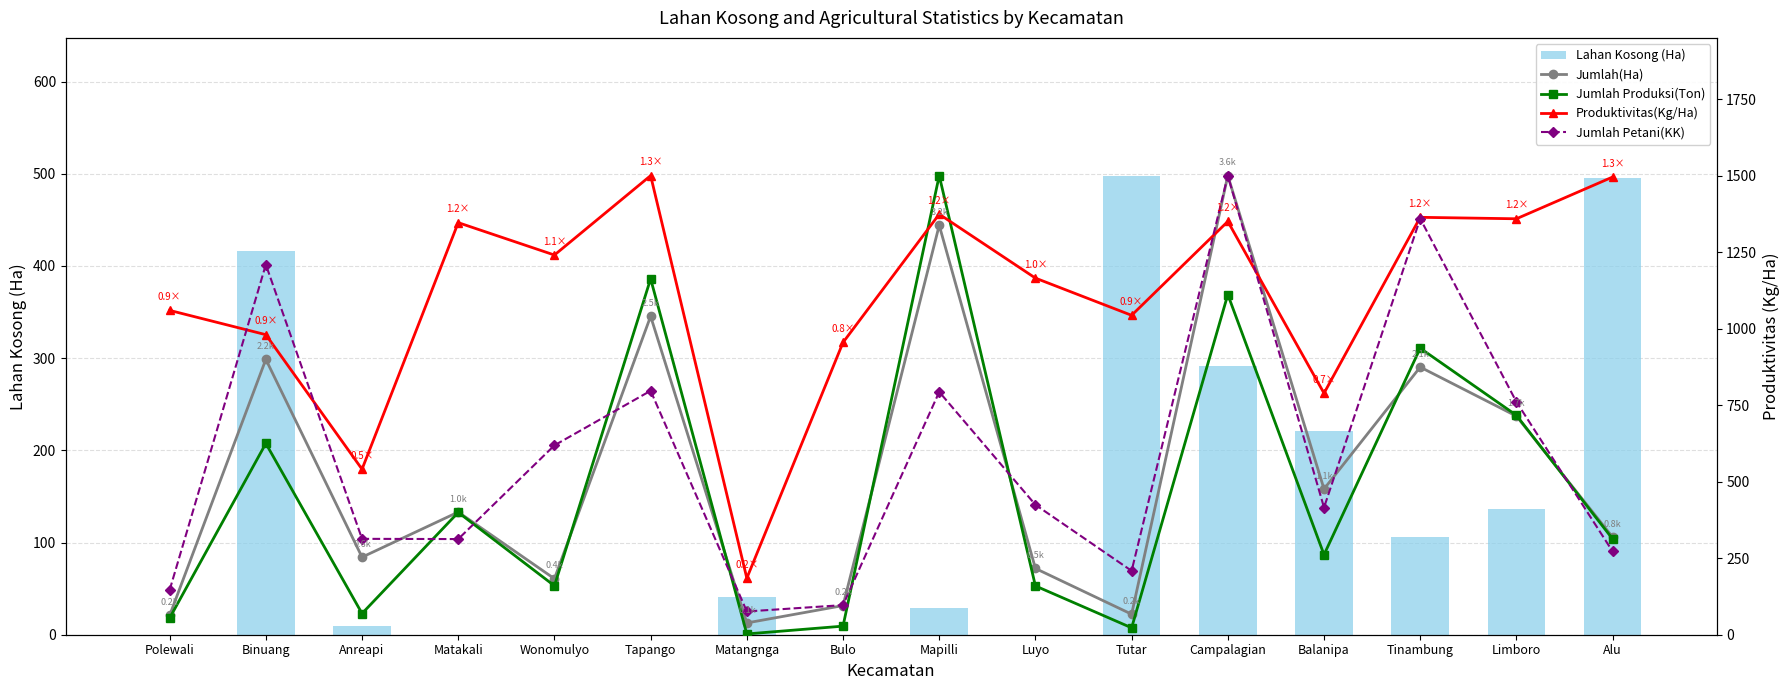

Which category has the highest value across all series?

Campalagian